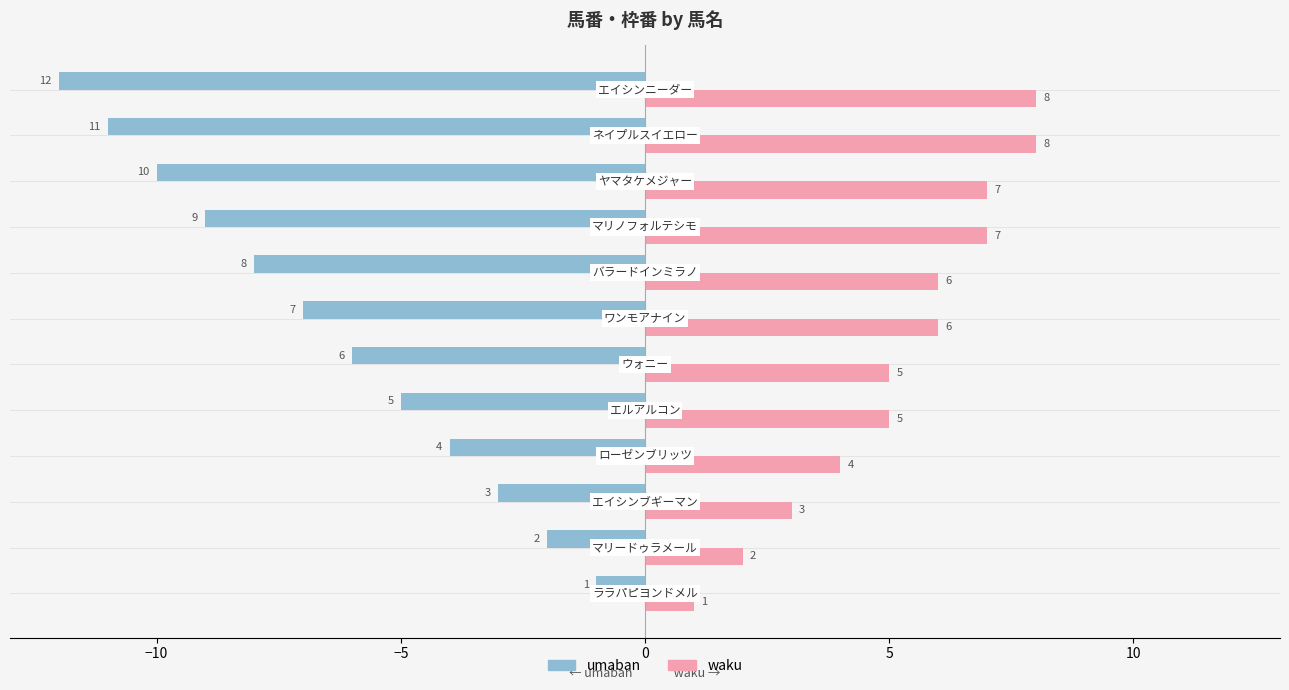

What is the sum of all umaban values?

-78